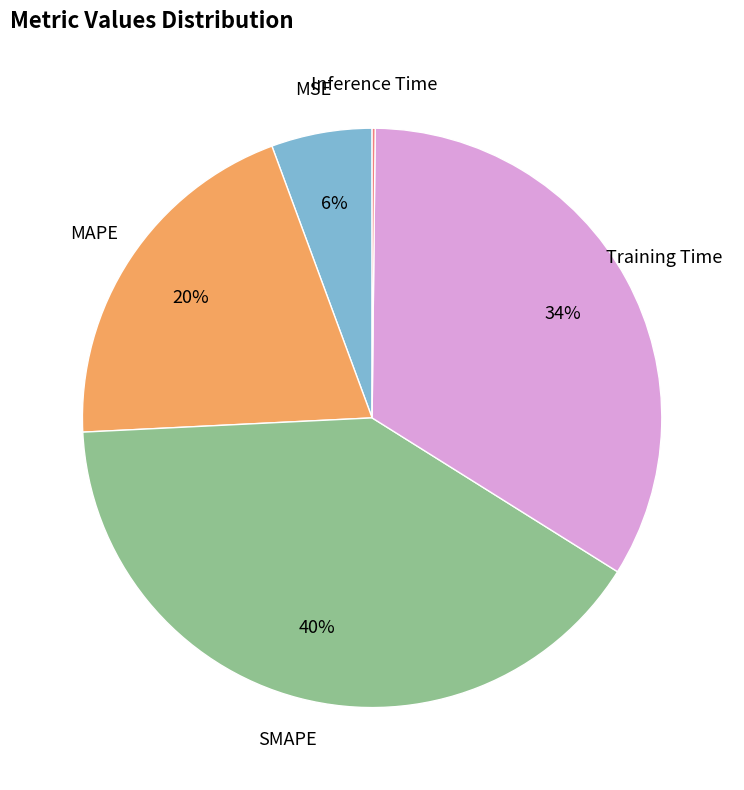

Is there a majority slice in this chart?

No